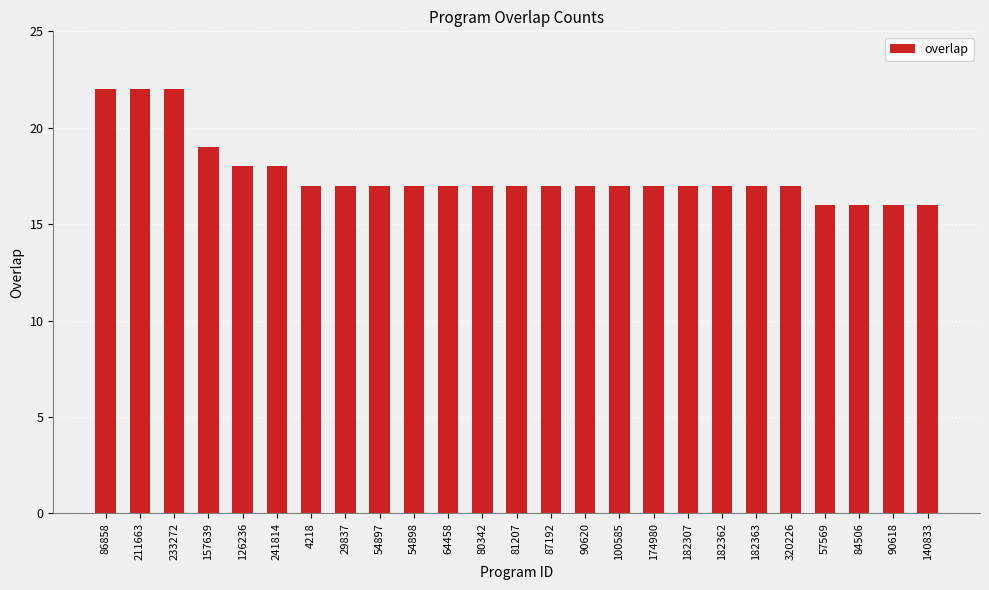

Which has a higher value, 84506 or 100585?

100585